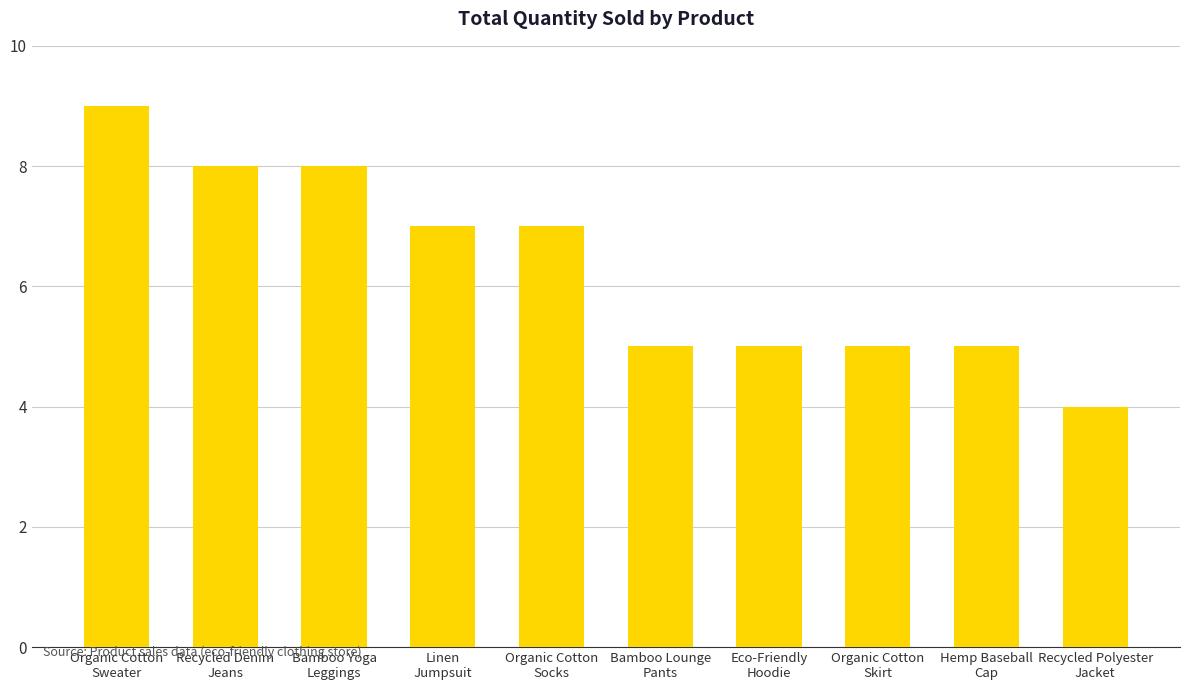

What is the value of the 6th bar from the left?

5